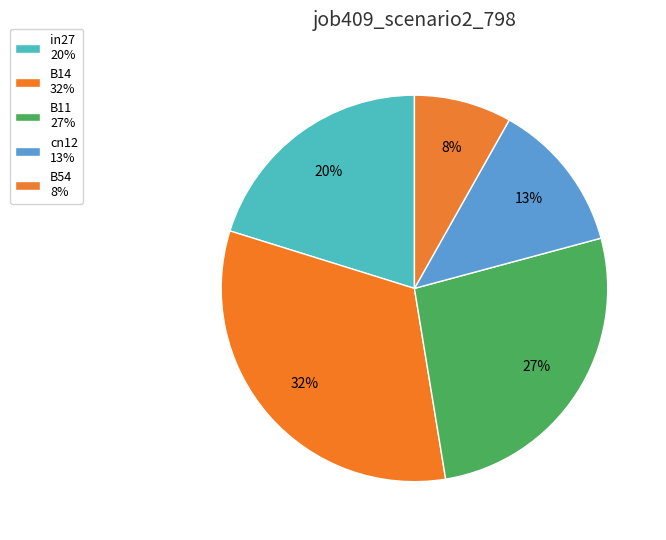

Which slice is the smallest?

B54